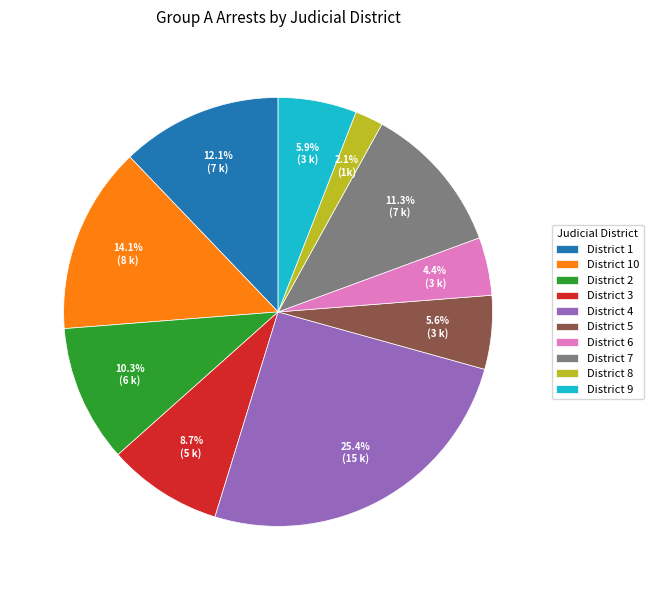

What is the total percentage of District 6 and District 8?

6.5%